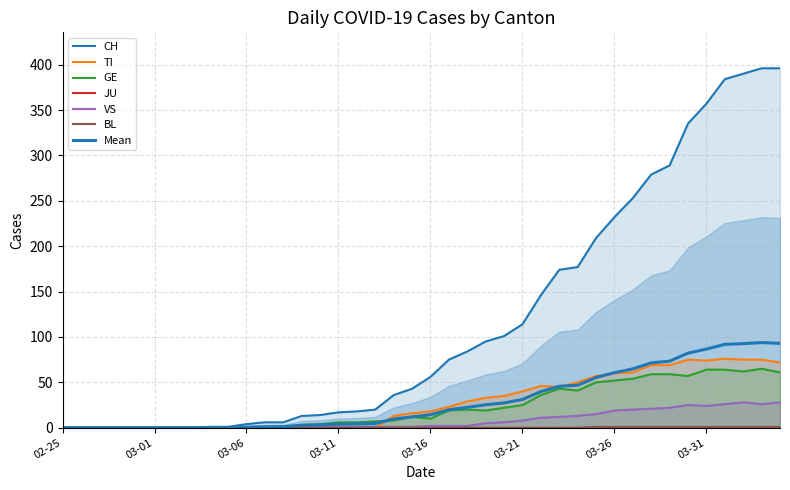

True or false: TI and GE cross at least once.

True